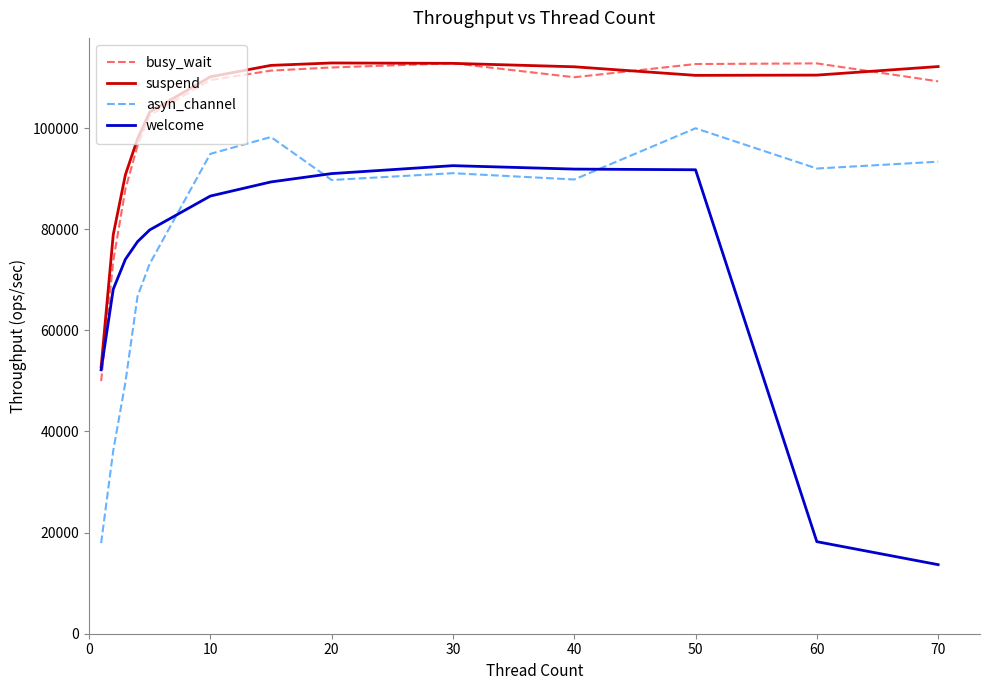

How many times do welcome and busy_wait cross each other?

1